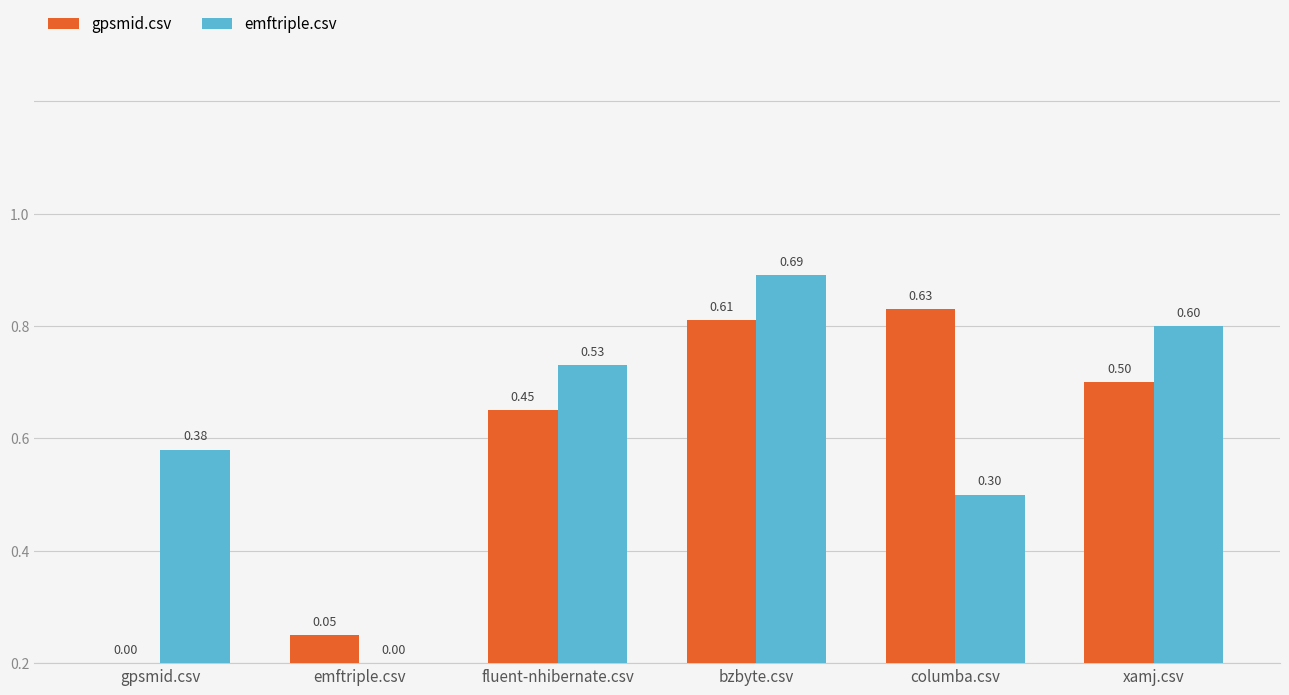

What is the sum of the gpsmid.csv values at columba.csv and xamj.csv?

1.1